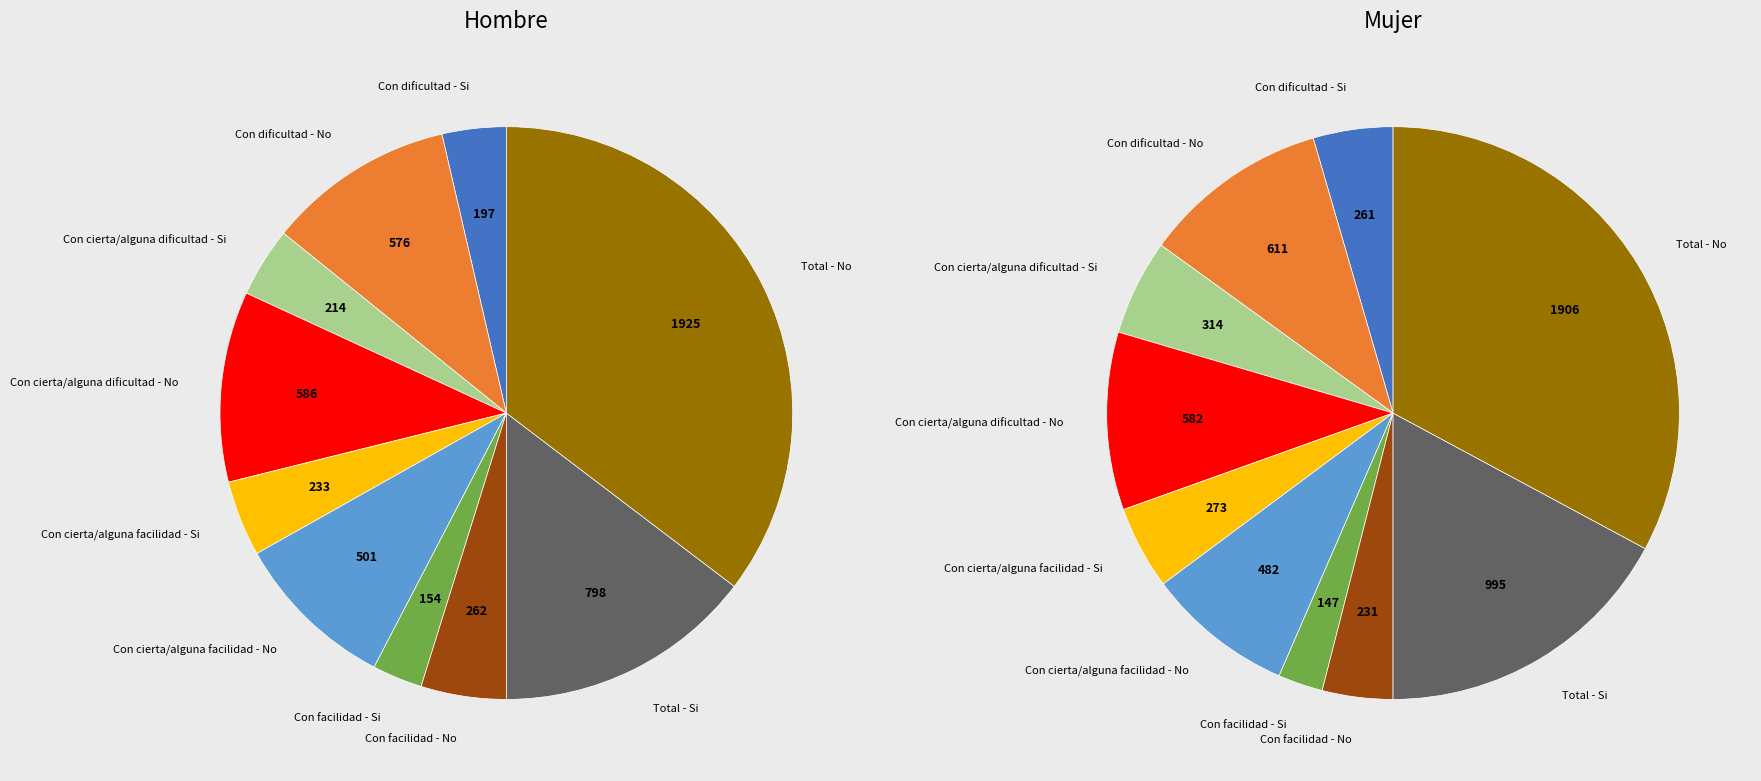

To the nearest percent, what is the combined percentage of Con dificultad - Si and Total - No?

39%